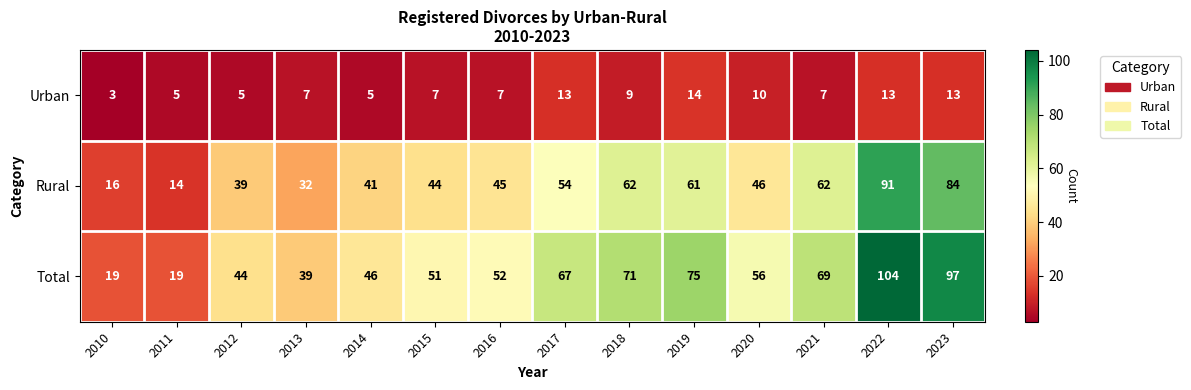

At which category does the chart reach its peak across all series?

2022